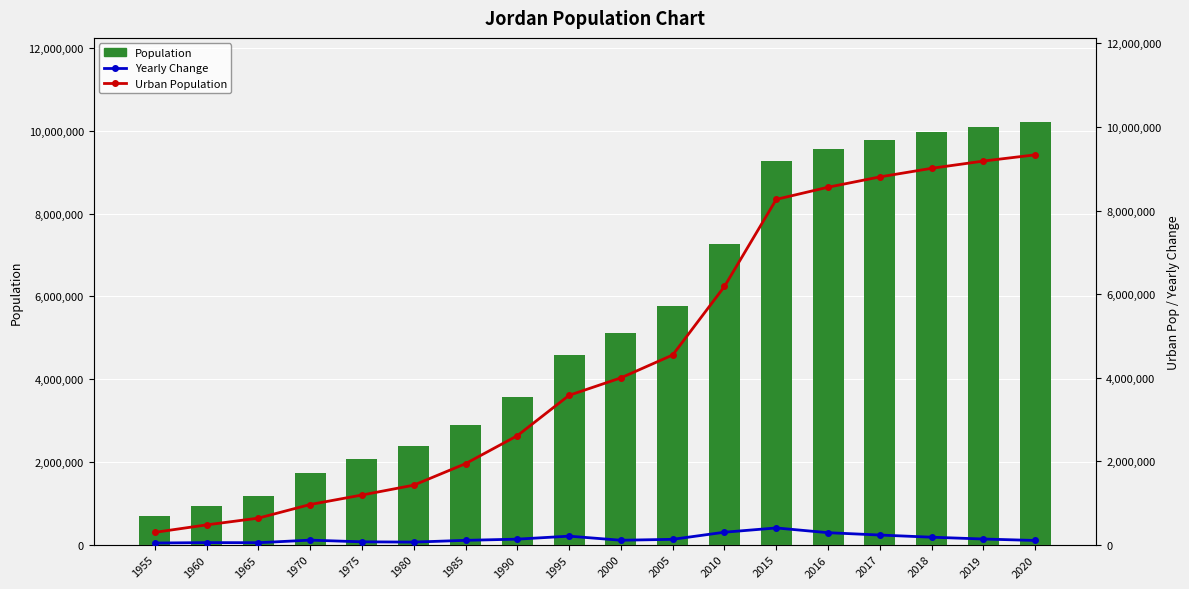

True or false: Urban Population has a value of 2294705 at 1980.

False